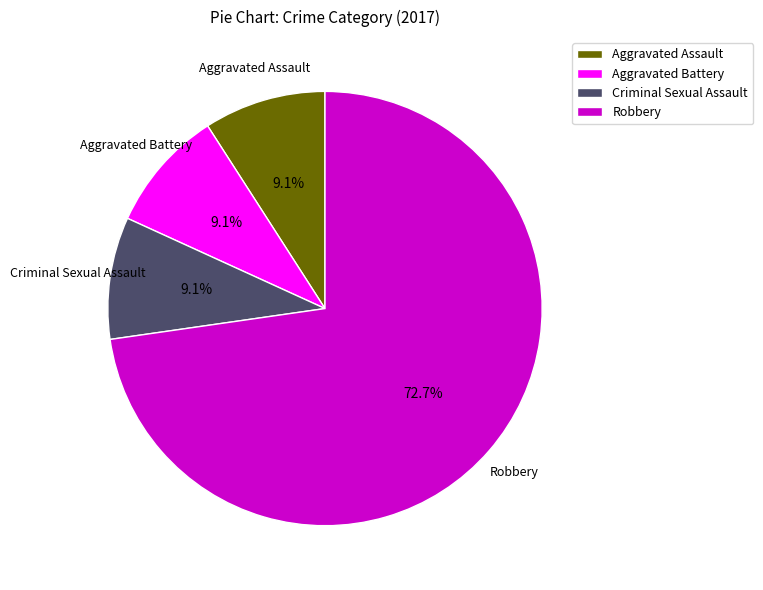

Count the number of slices in the pie.

4